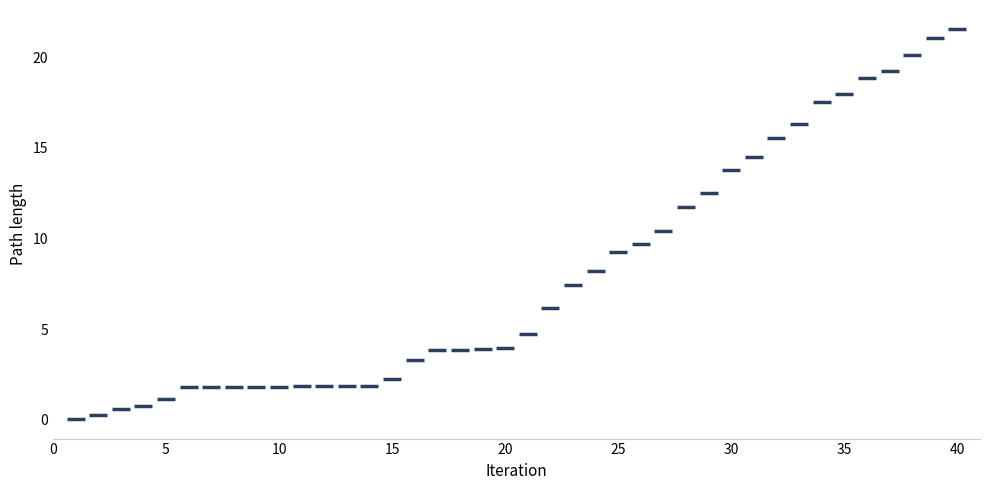

What is the range of X values (max minus min)?

39.0